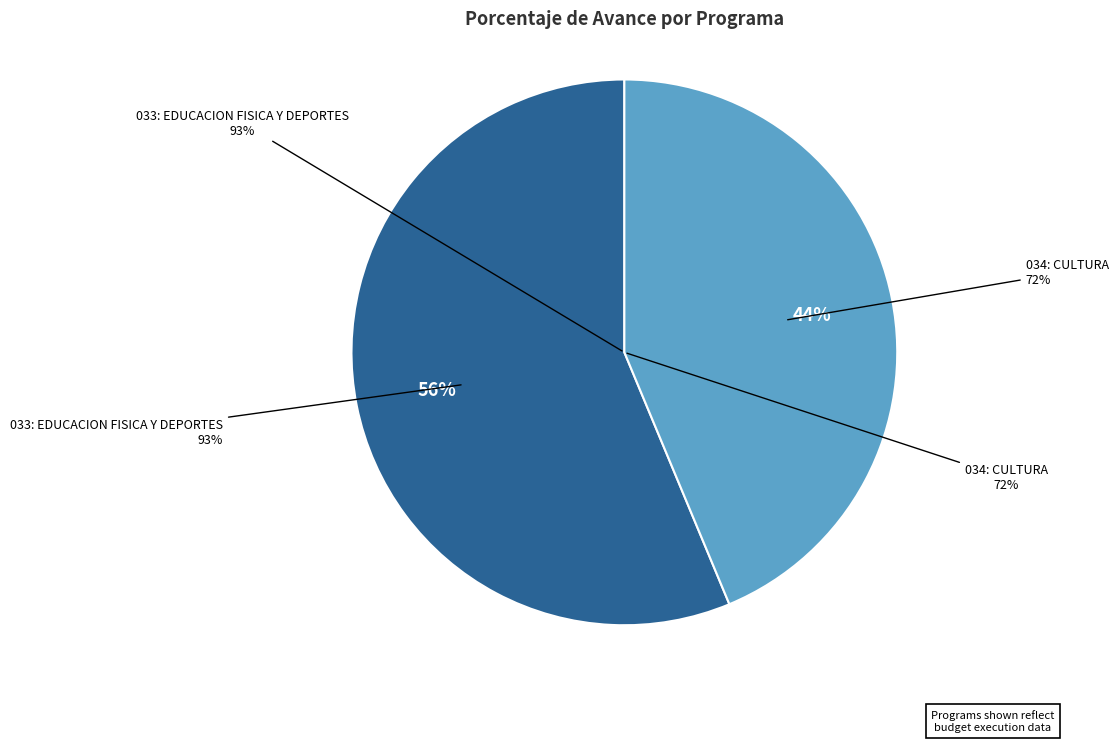

What is the ratio of the value at 033: EDUCACION FISICA Y DEPORTES to the value at 034: CULTURA?

1.3